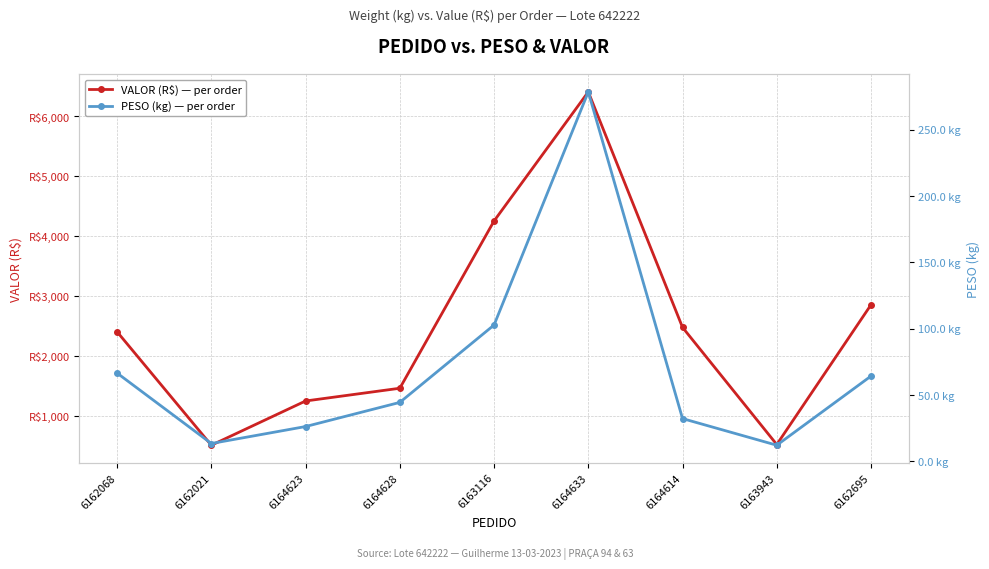

What is the label of the 8th point from the right?

6162021